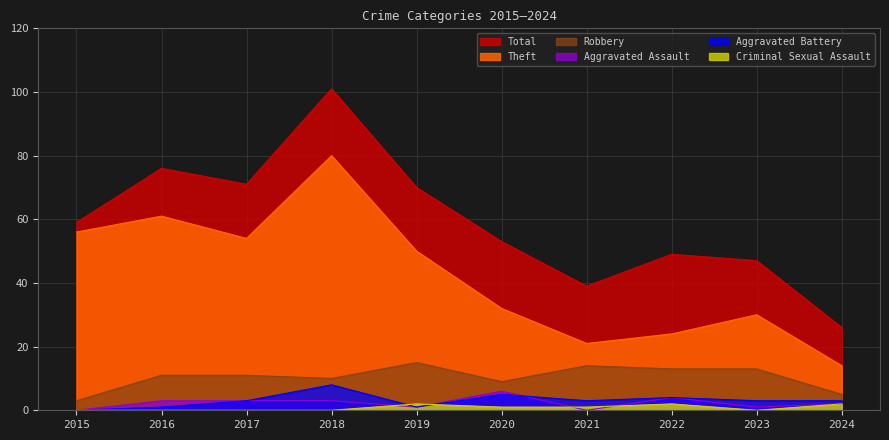

What is the difference between the highest and lowest values at 2017?

71